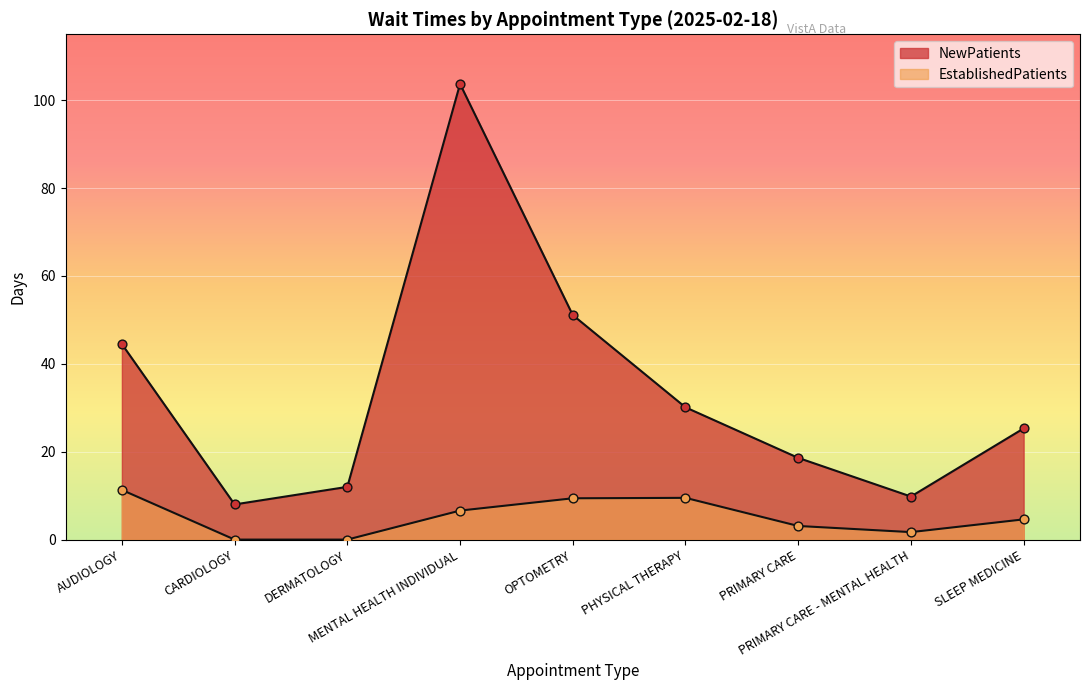

What is the change in value from DERMATOLOGY to SLEEP MEDICINE?

+13.3